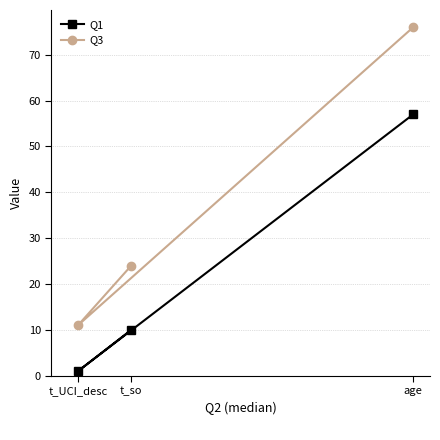

Reading left to right, what are all the values shown in this chart?

Q1: t_UCI_desc=1	t_so=10	age=57
Q3: t_UCI_desc=11	t_so=24	age=76